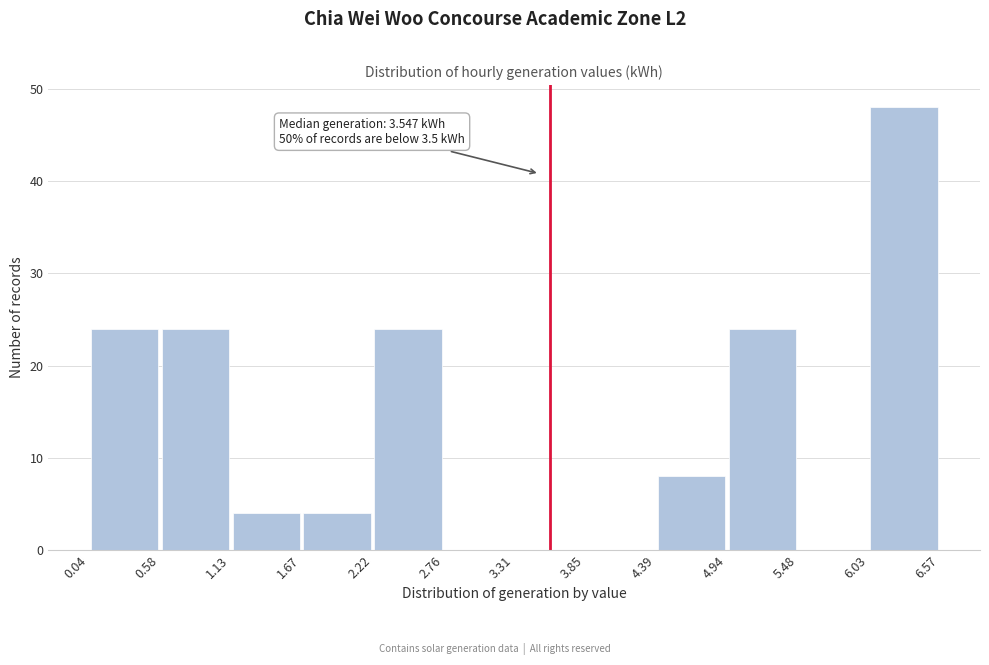

Over which range of the x-axis is the bar tallest?

6.03 to 6.57